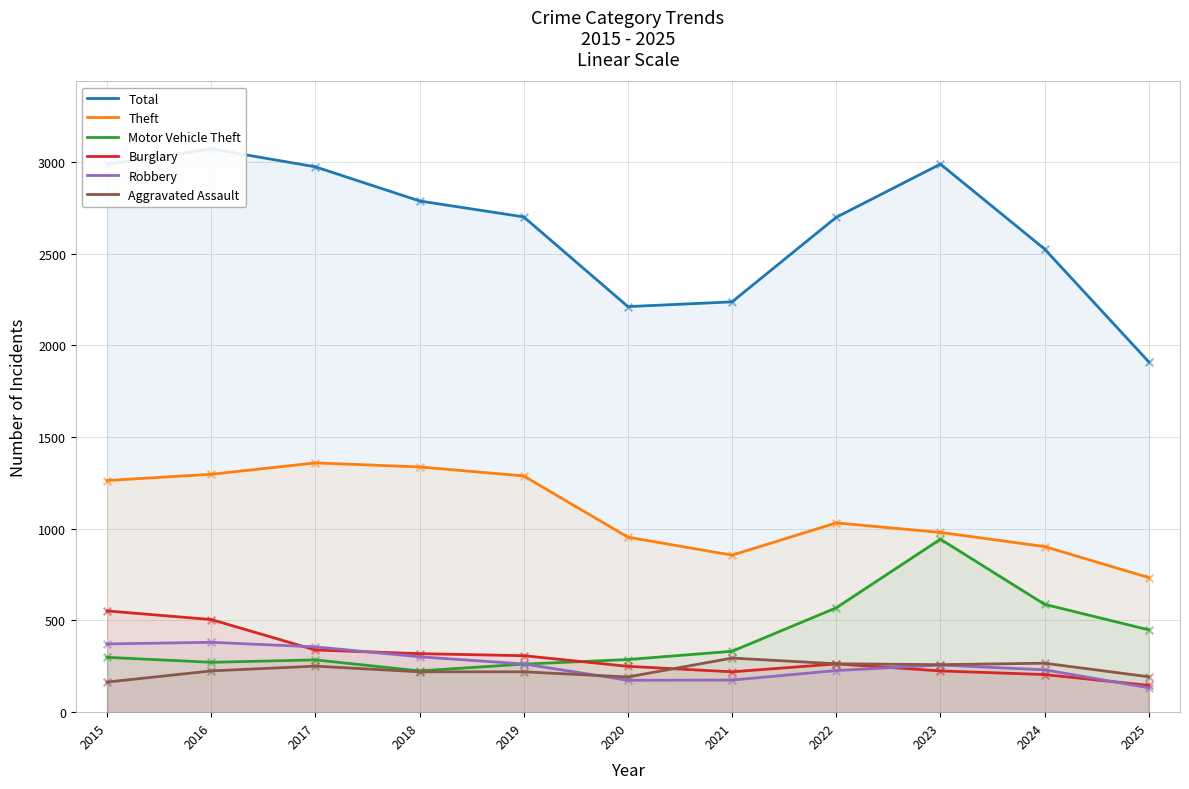

Which series contains the lowest Y value?

Robbery